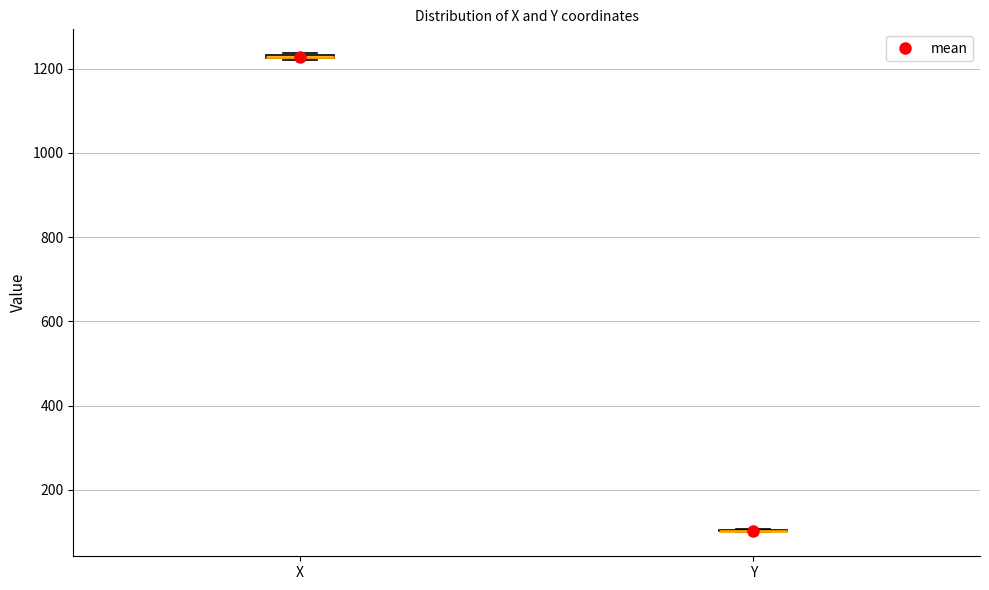

Where is the lower edge of the box for X on the y-axis? The values are not printed on the chart, so give them approximately, as read against the axis.

1220